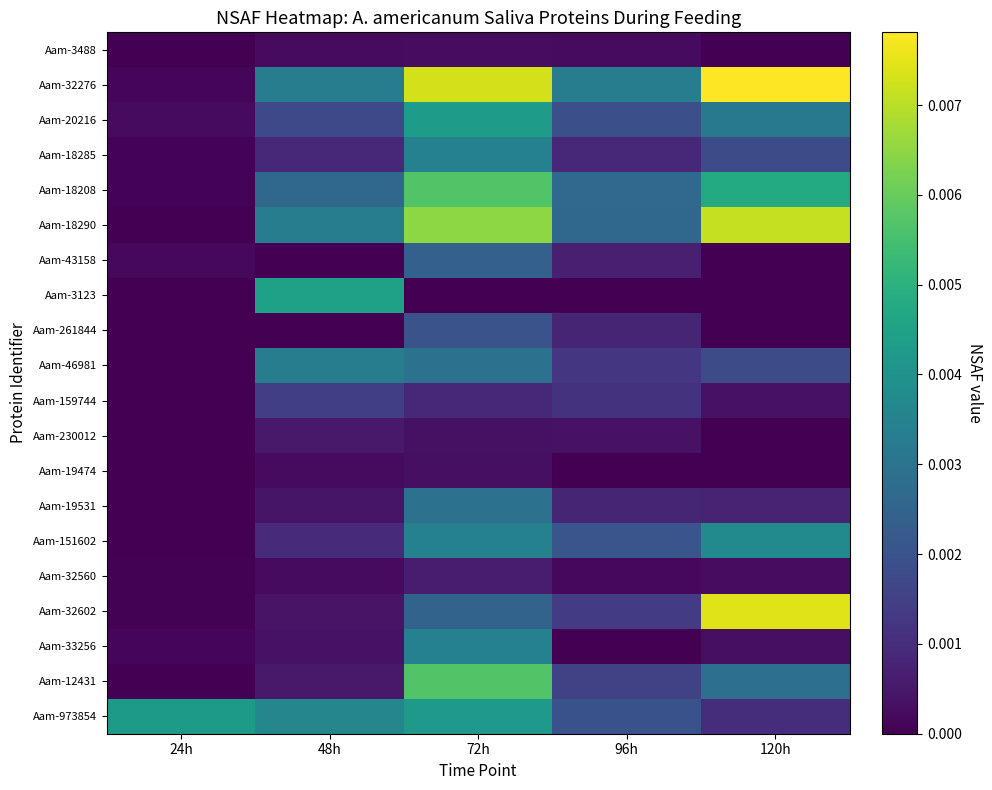

Which series has the largest total across all categories?

Aam-32276